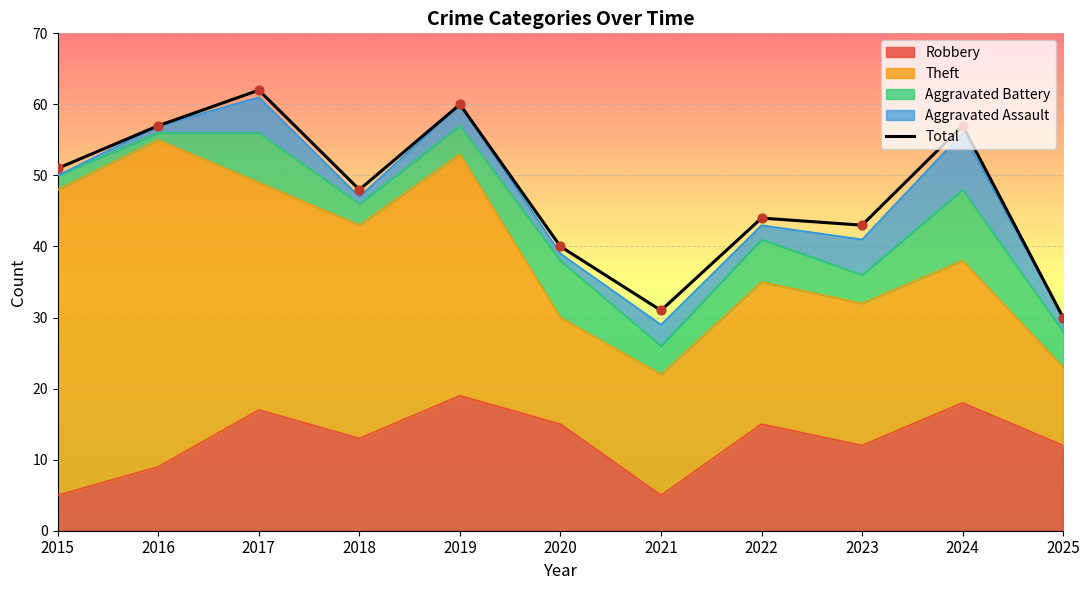

Approximately how many times larger is the value at 2019 compared to 2023?

1.4